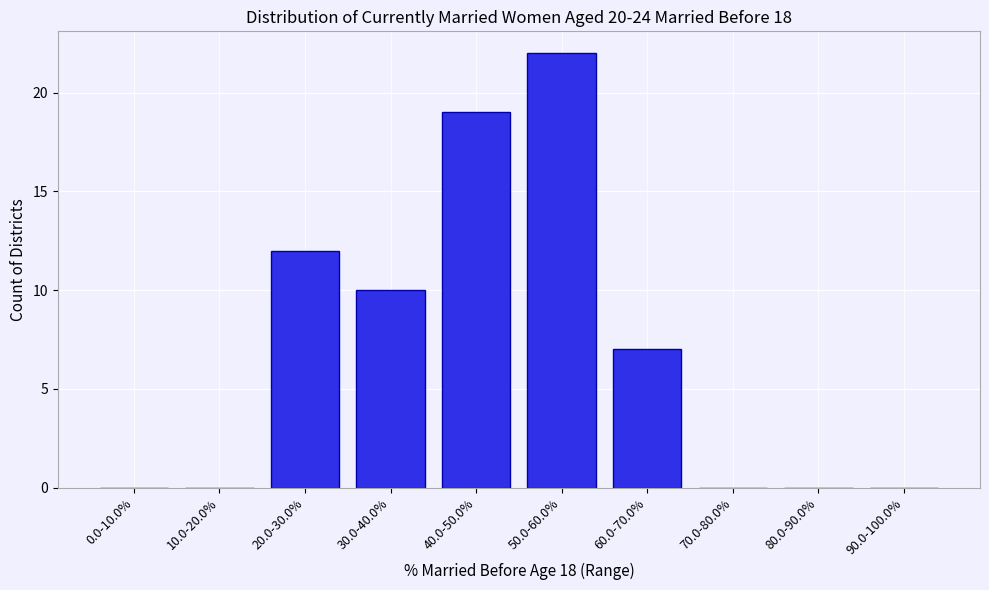

Reading left to right, extract all data points from this chart.

0.0-10.0%=0	10.0-20.0%=0	20.0-30.0%=12	30.0-40.0%=10	40.0-50.0%=19	50.0-60.0%=22	60.0-70.0%=7	70.0-80.0%=0	80.0-90.0%=0	90.0-100.0%=0